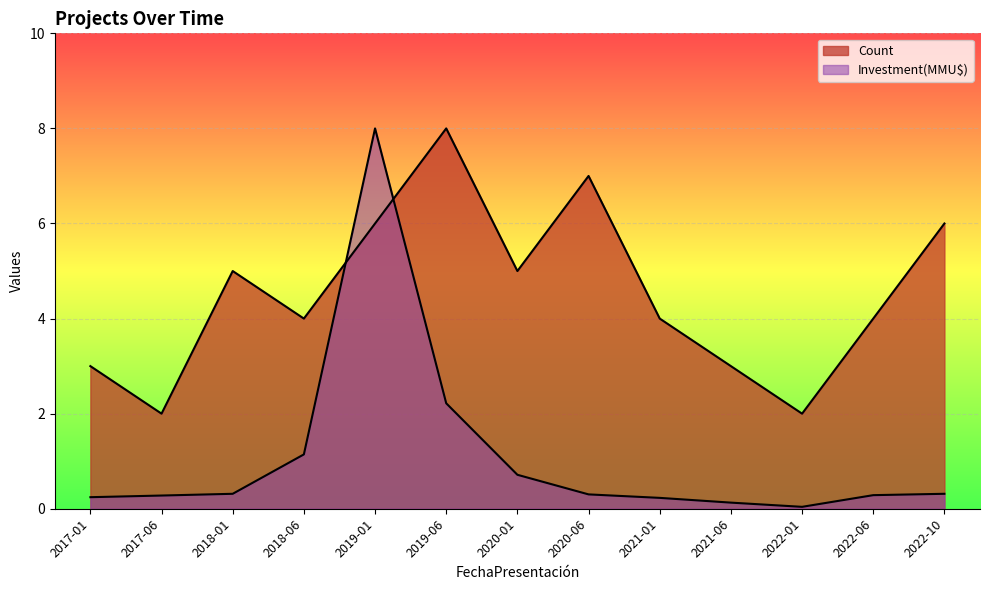

What is the spread (max minus min) of values at 2022-10?

5.7